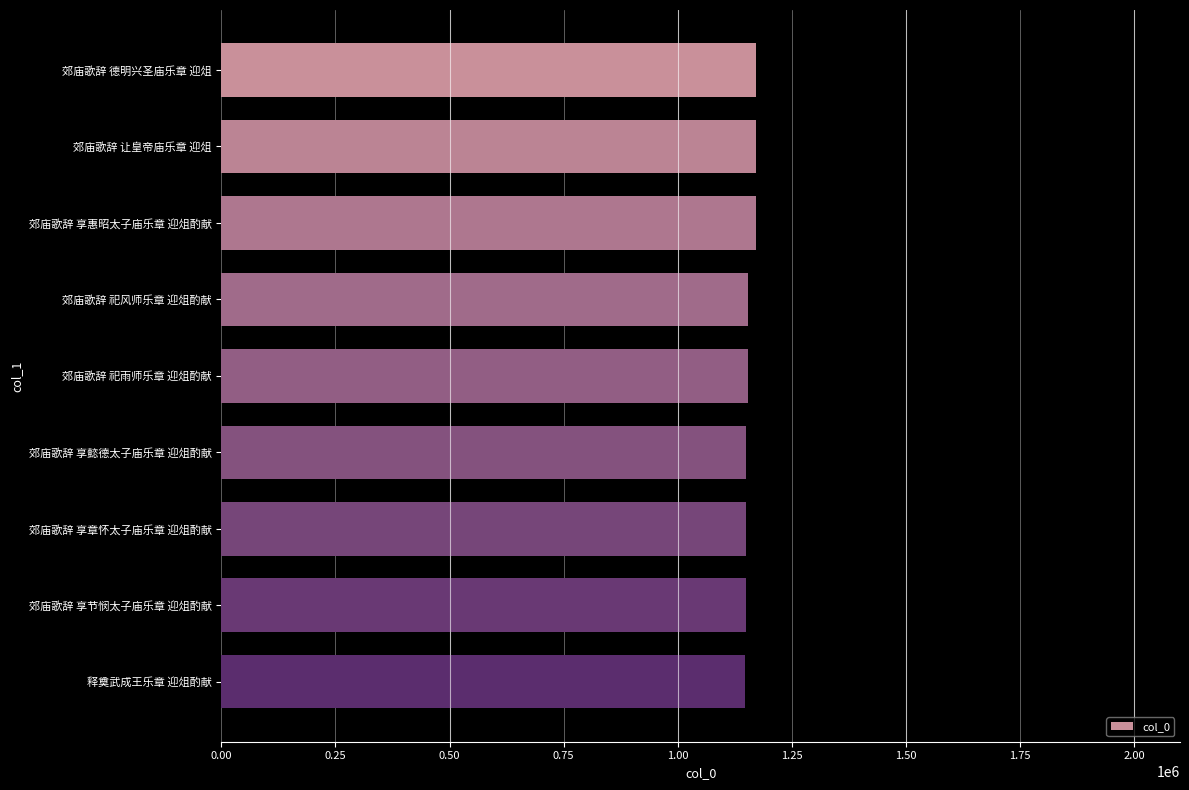

What is the label of the 6th bar from the bottom?

郊庙歌辞 祀风师乐章 迎俎酌献